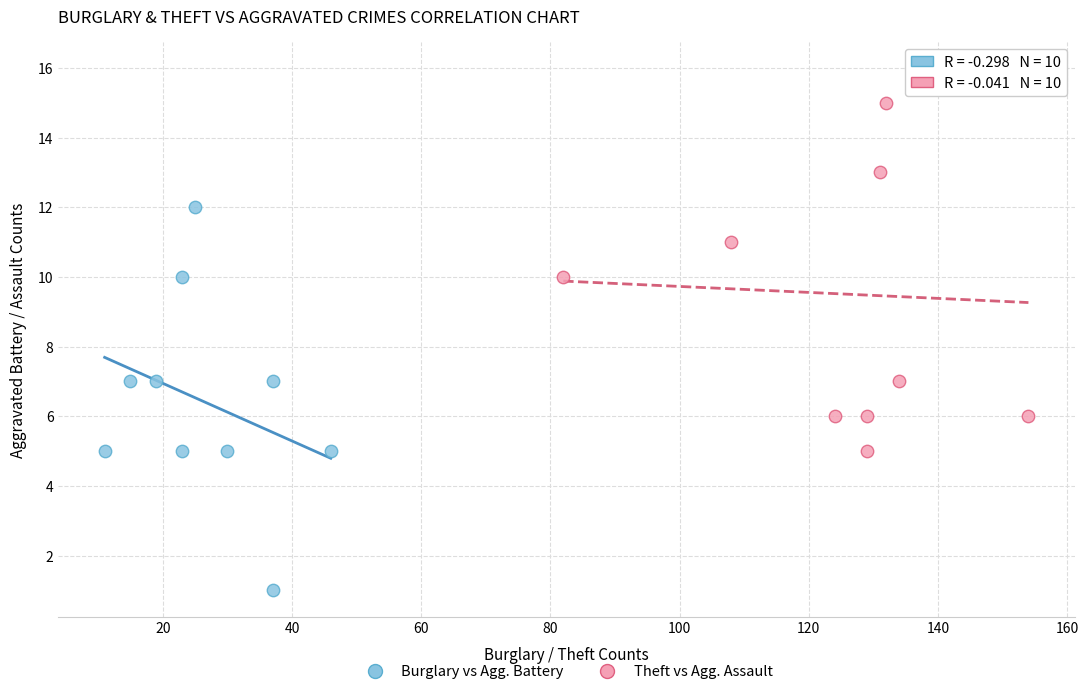

Which series contains the highest Y value?

Theft vs Agg. Assault